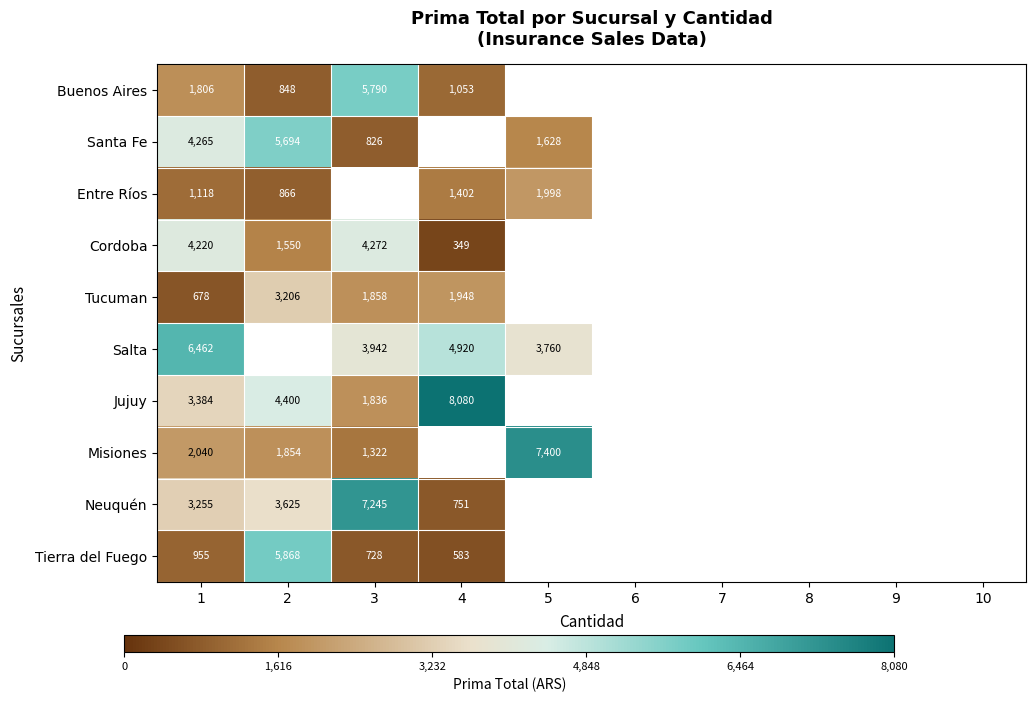

Rank the series at 1 from lowest to highest value.

Tucuman, Tierra del Fuego, Entre Ríos, Buenos Aires, Misiones, Neuquén, Jujuy, Cordoba, Santa Fe, Salta